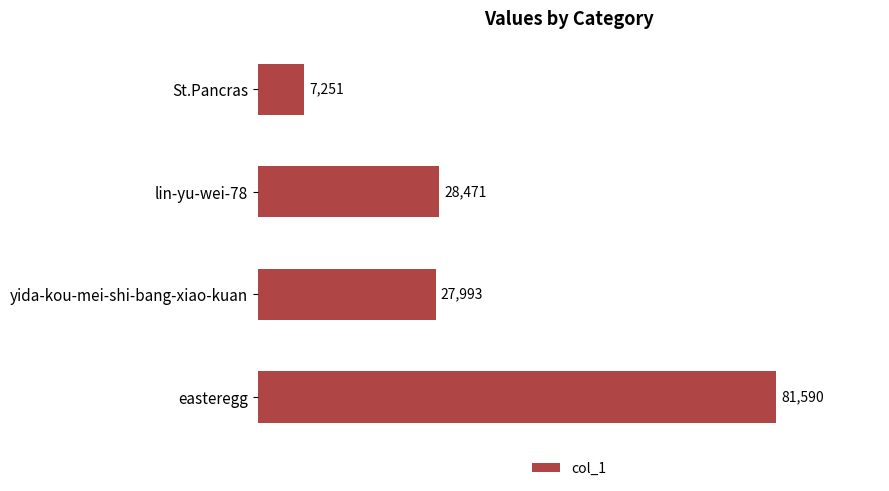

Rank the categories by value from lowest to highest.

St.Pancras, yida-kou-mei-shi-bang-xiao-kuan, lin-yu-wei-78, easteregg